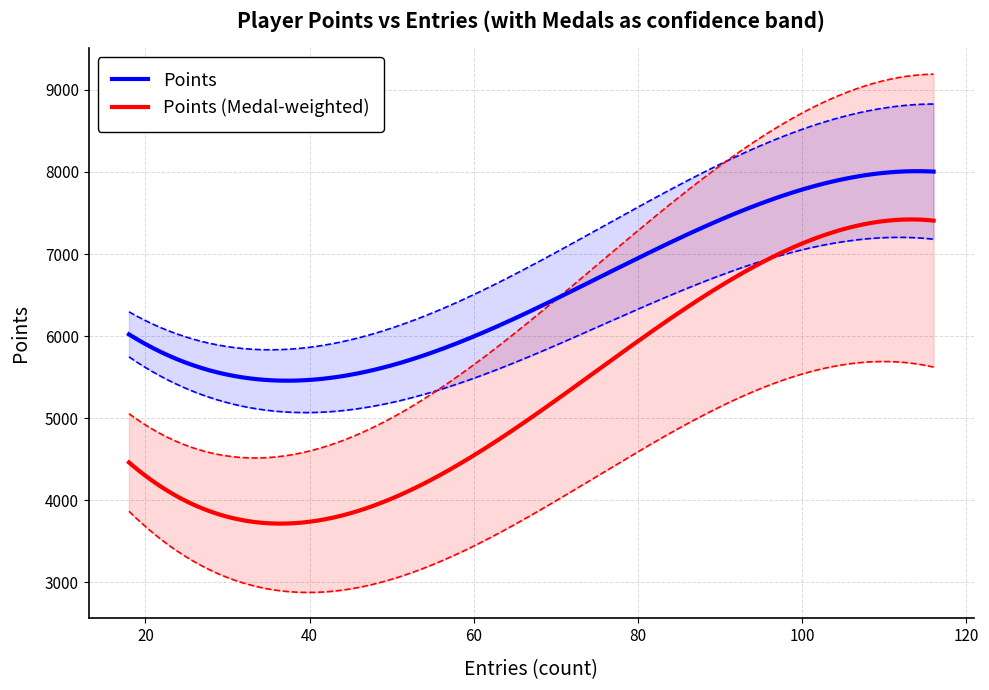

True or false: Points (Medal-weighted) and Points intersect in this chart.

False